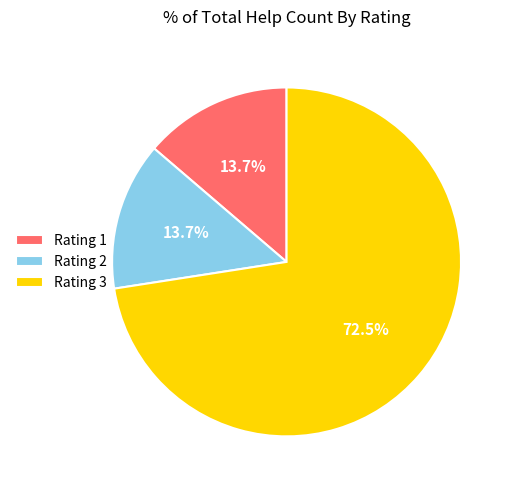

How many slices are in this pie chart?

3